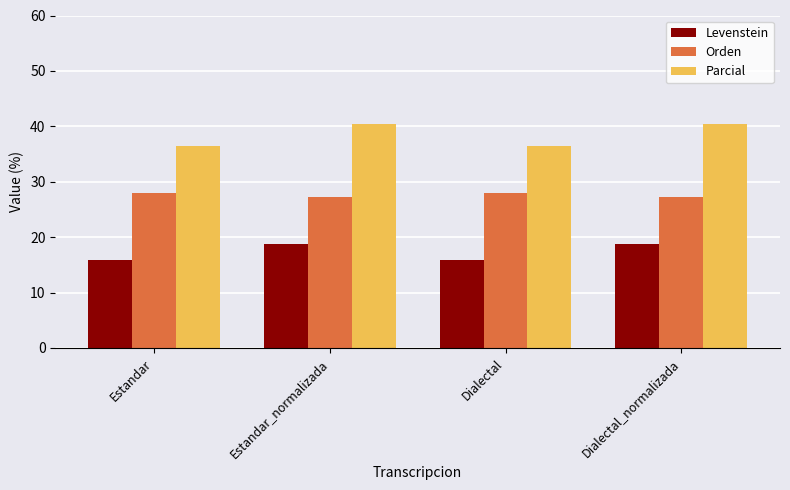

Reading right to left, list all the values displayed in this chart.

Levenstein: 18.7	15.9	18.7	15.9
Orden: 27.2	28.0	27.2	28.0
Parcial: 40.4	36.4	40.4	36.4